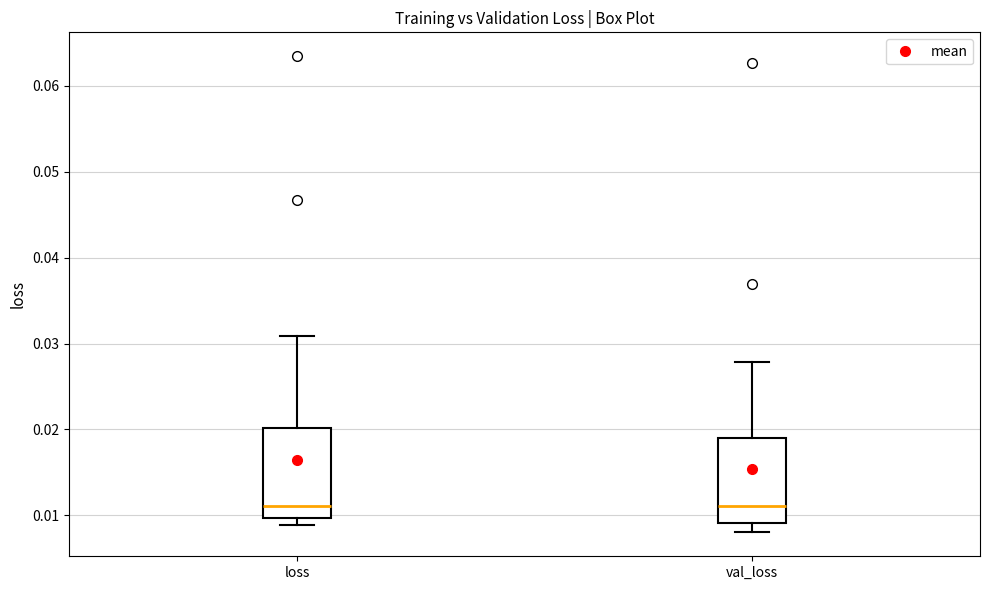

Reading left to right, transcribe this box plot: for each box, give where its median line is, the range the box spans, and where its two whiskers end, as read against the y-axis. The values are not printed on the chart, so give them approximately, as read against the axis.

loss: median 0.011, box 0.010 to 0.020, whiskers 0.009 to 0.031
val_loss: median 0.011, box 0.009 to 0.019, whiskers 0.008 to 0.028